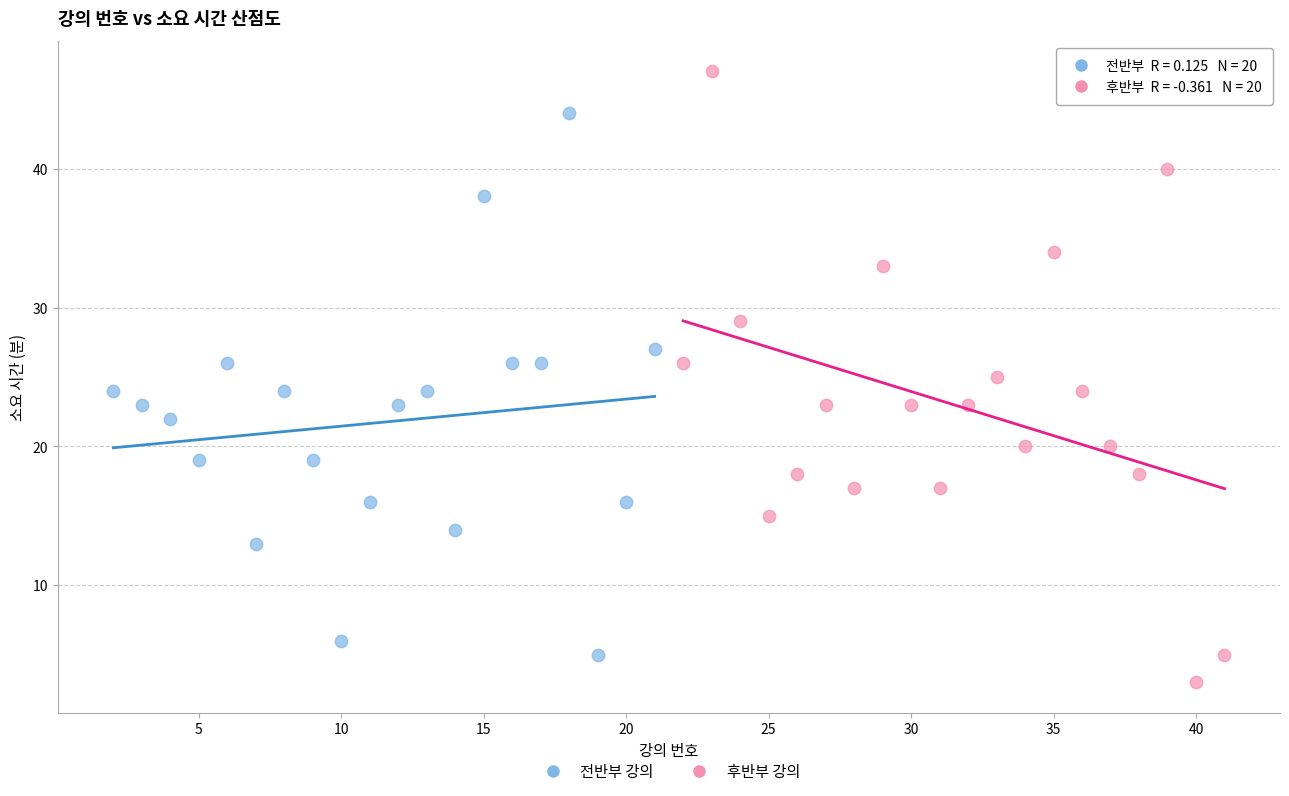

Which series has the largest Y range (max minus min)?

후반부 강의